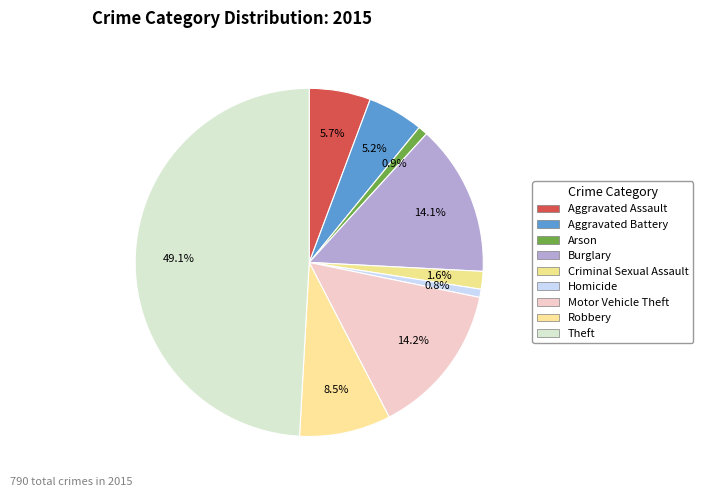

What percentage is the Homicide slice, to the nearest percent?

1%